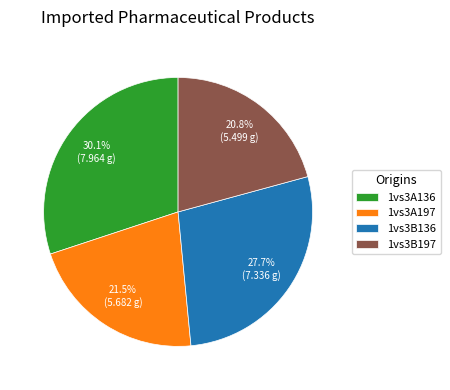

Which slice is the smallest?

1vs3B197